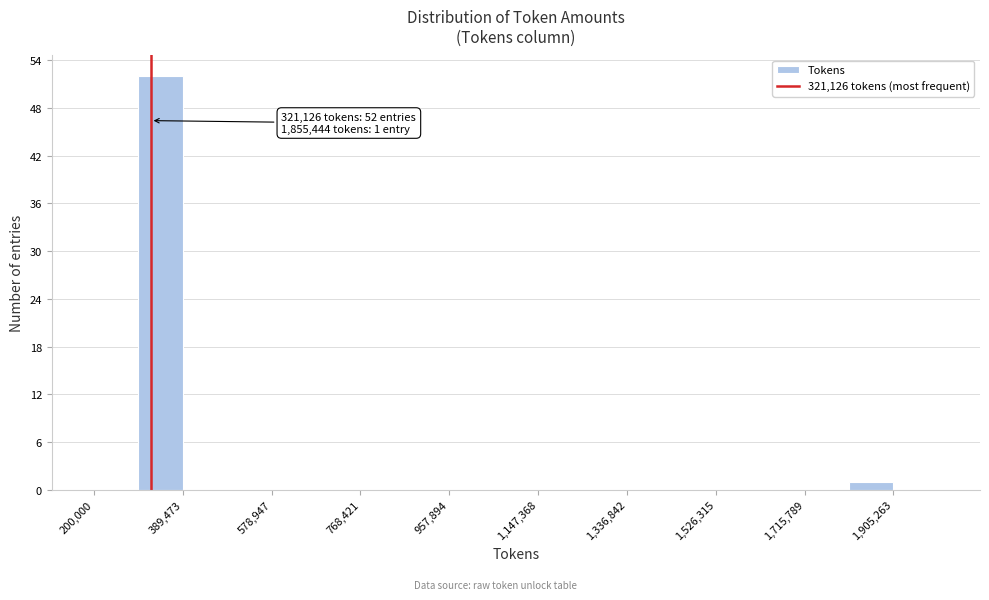

Over which range of the x-axis is the bar tallest?

300000 to 380000